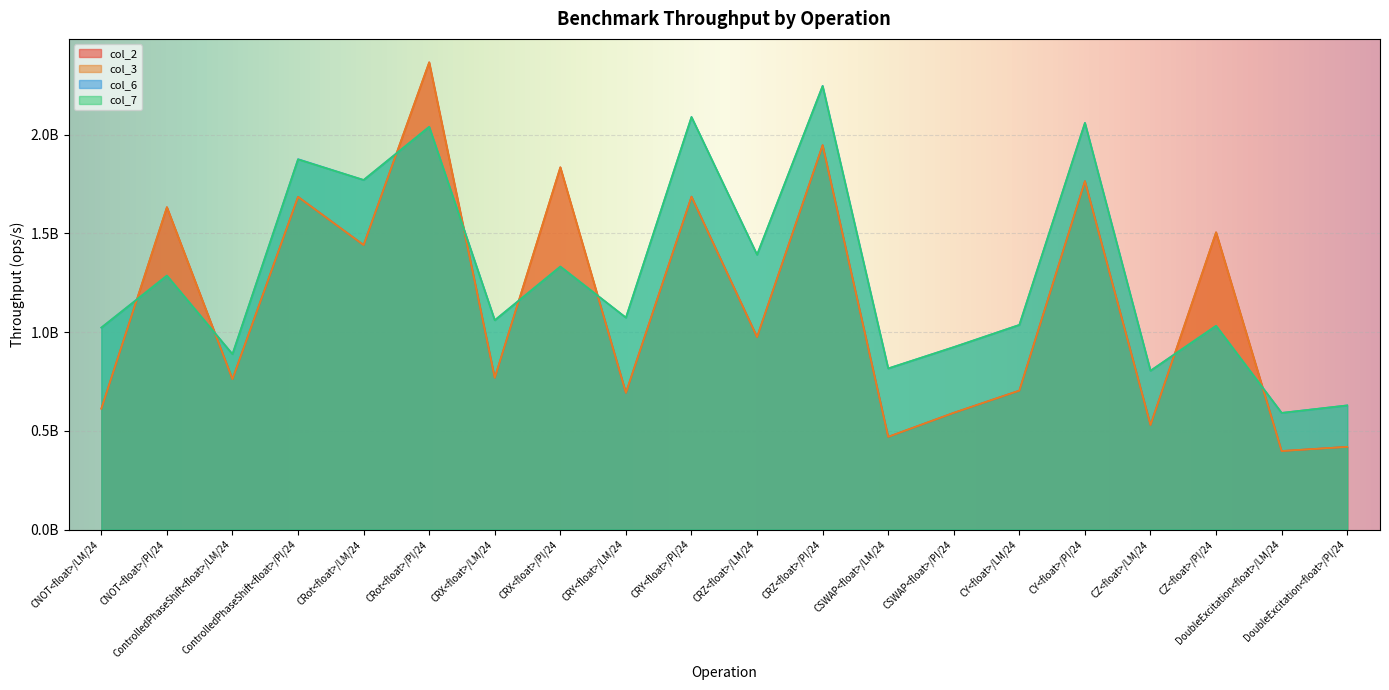

What are all the series names shown in the legend?

col_2, col_3, col_6, col_7